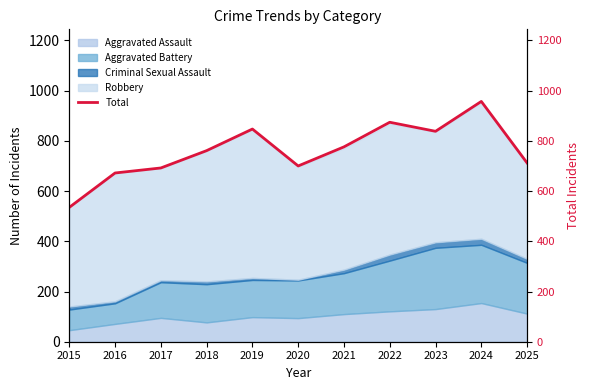

Reading left to right, transcribe all the data shown in this chart.

2015=535	2016=672	2017=692	2018=761	2019=847	2020=700	2021=776	2022=874	2023=838	2024=957	2025=712